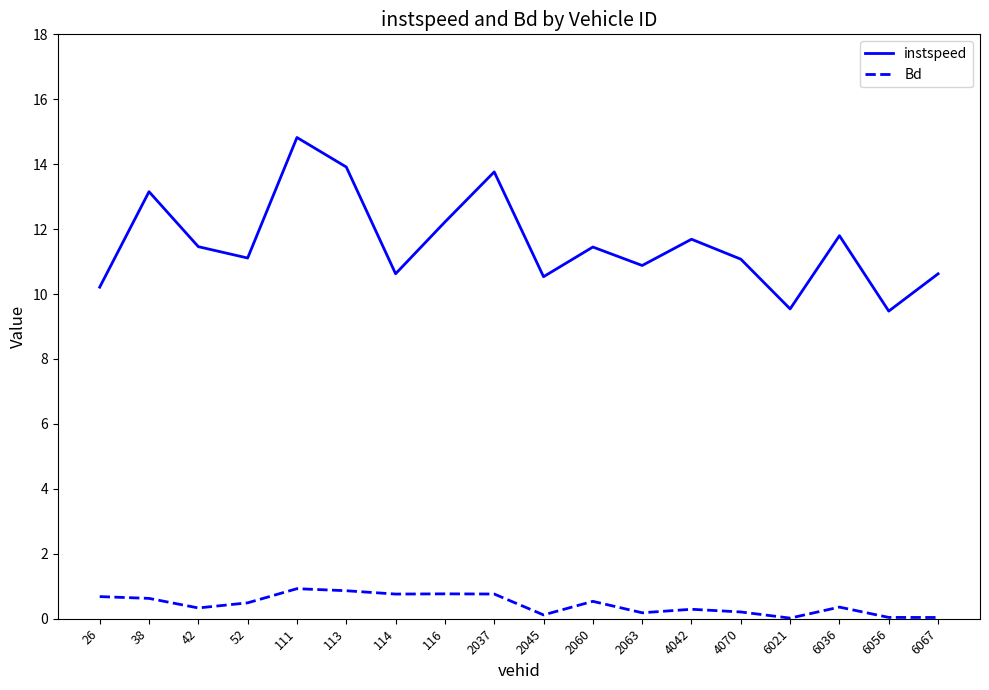

Which series changed the most between 2063 and 6021?

instspeed